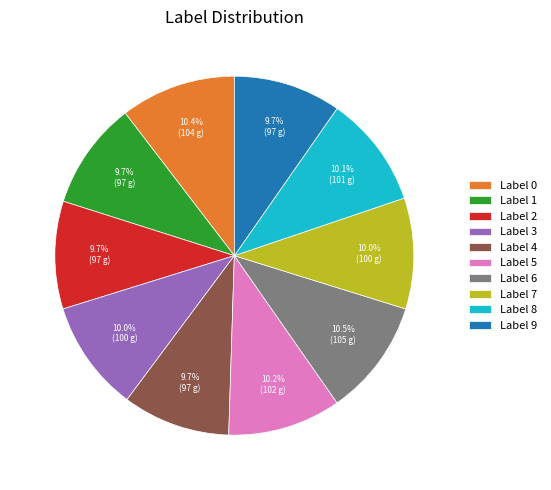

Is there any slice that represents more than half of the pie?

No